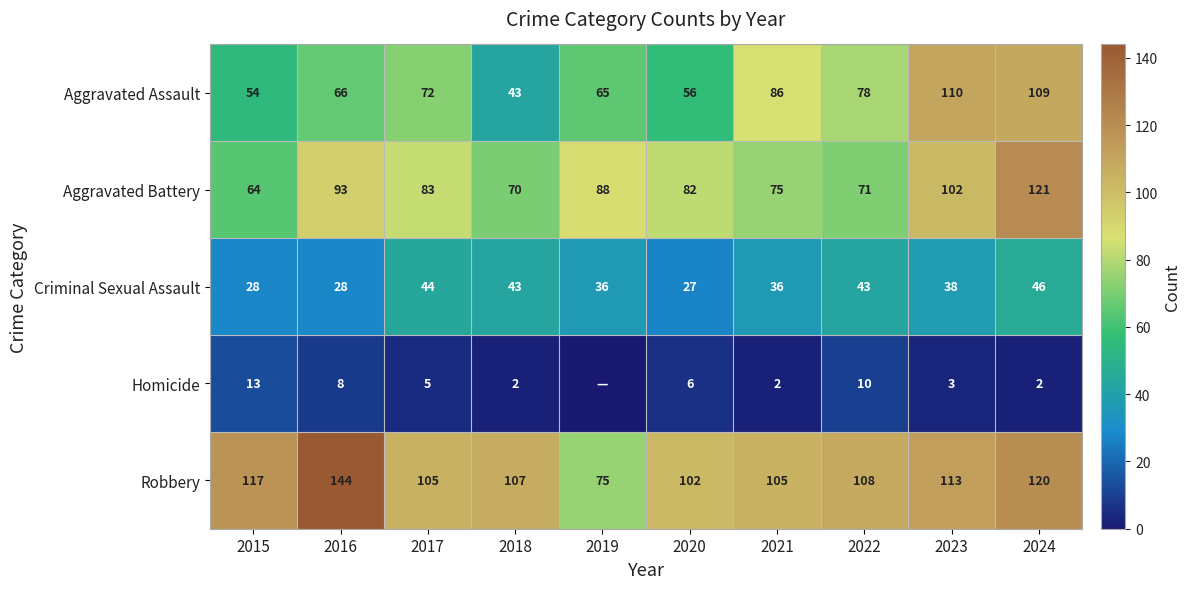

Between 2018 and 2017, which is larger?

2017